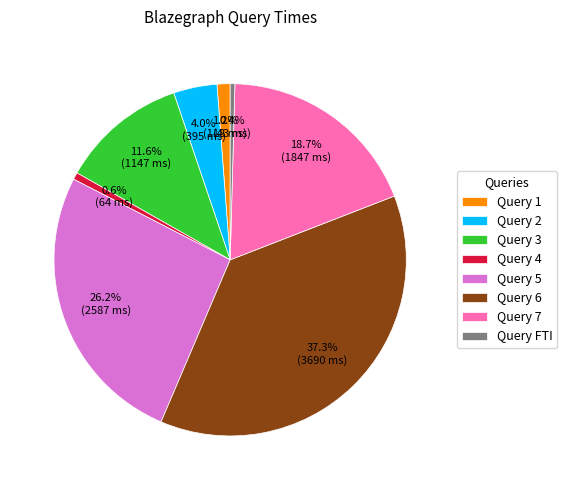

What percentage is NOT represented by Query 1?

98.8%